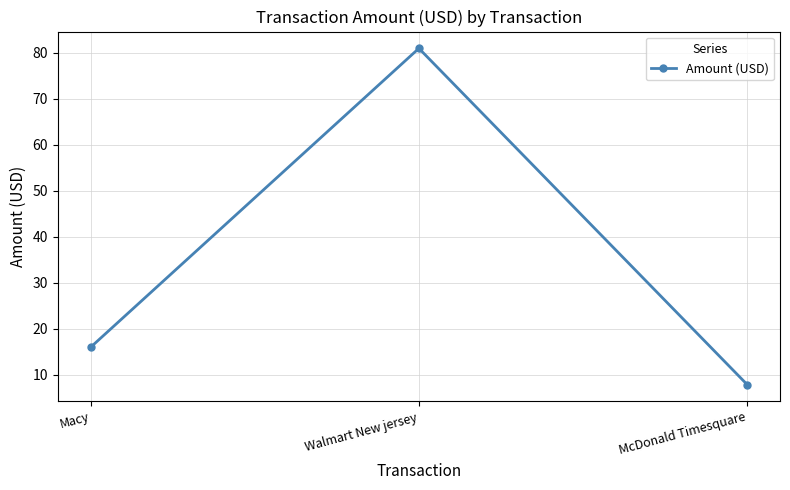

Which has a higher value, Macy or McDonald Timesquare?

Macy